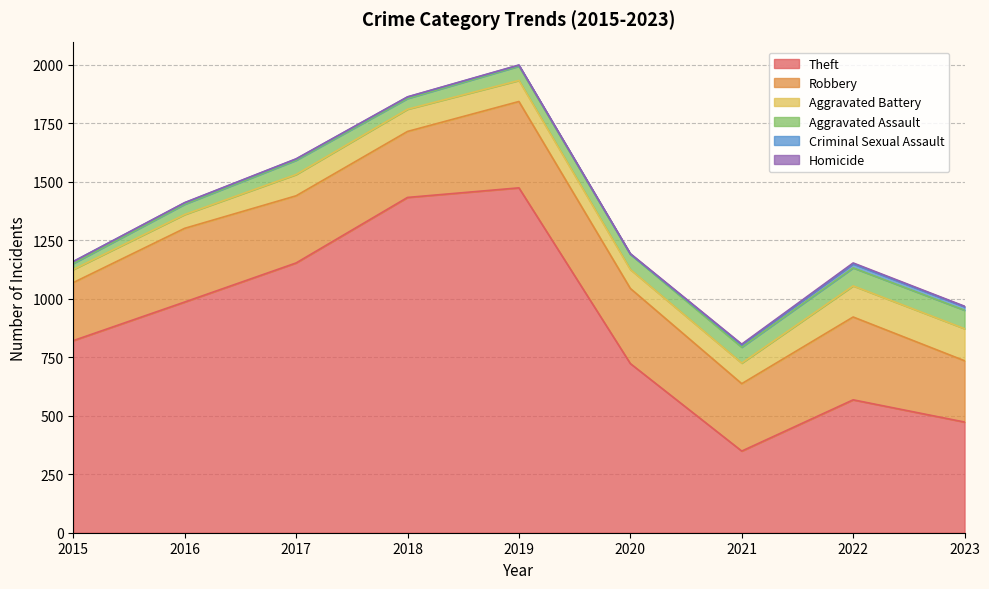

Which series has the largest total across all categories?

Theft